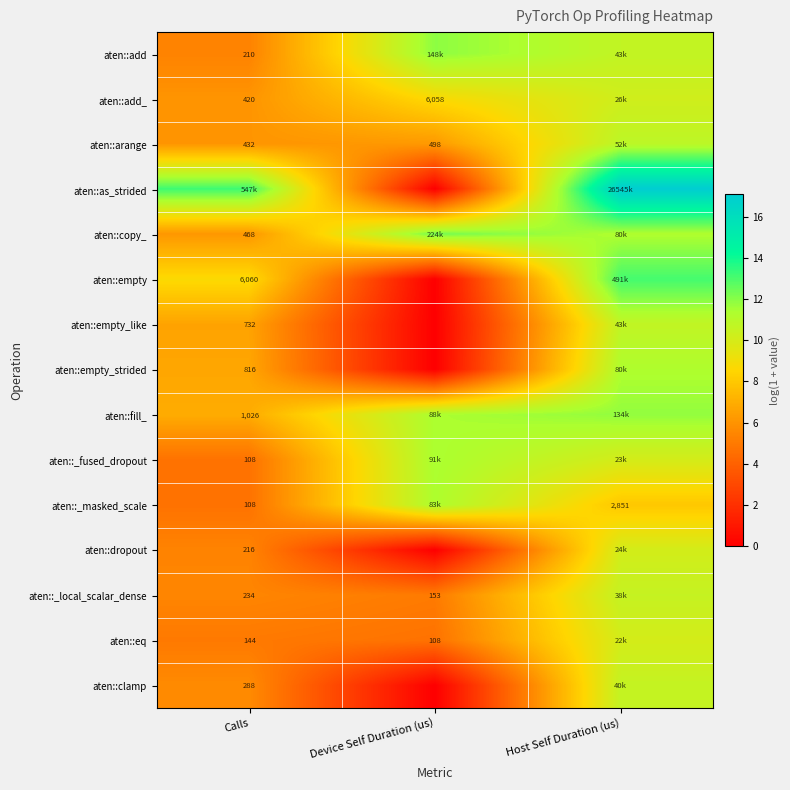

Is the value of aten::add at Calls greater than the value of aten::empty_like at Calls?

No